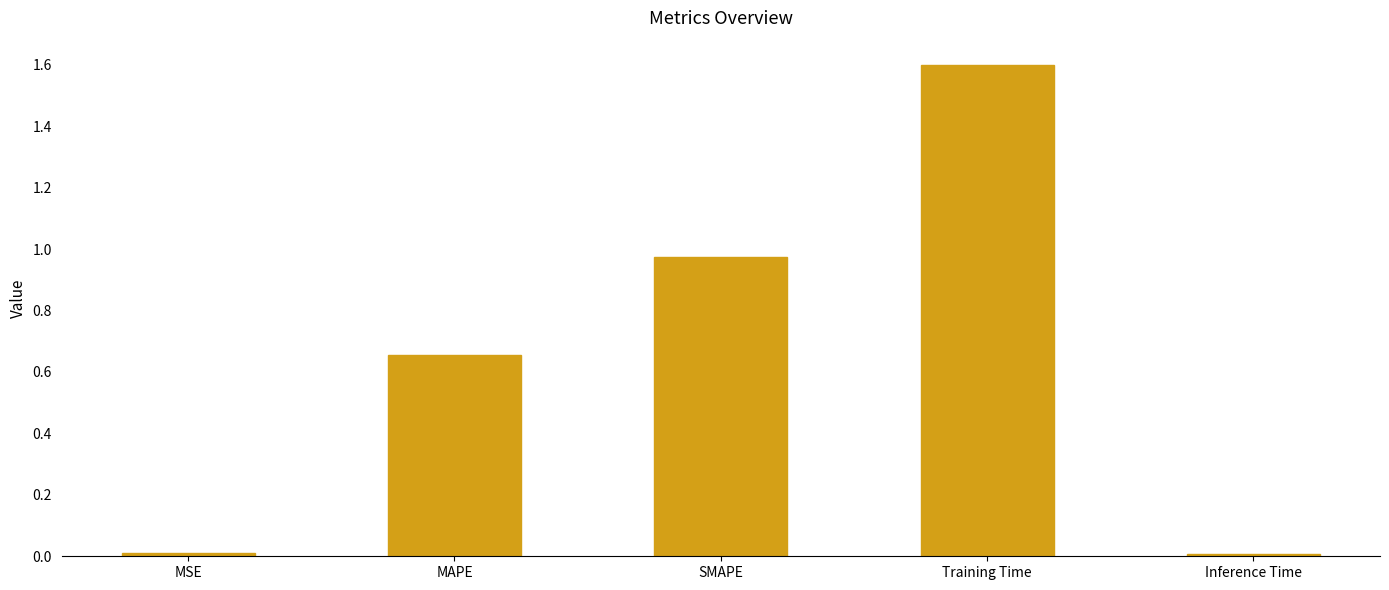

Does the chart contain stacked bars?

No